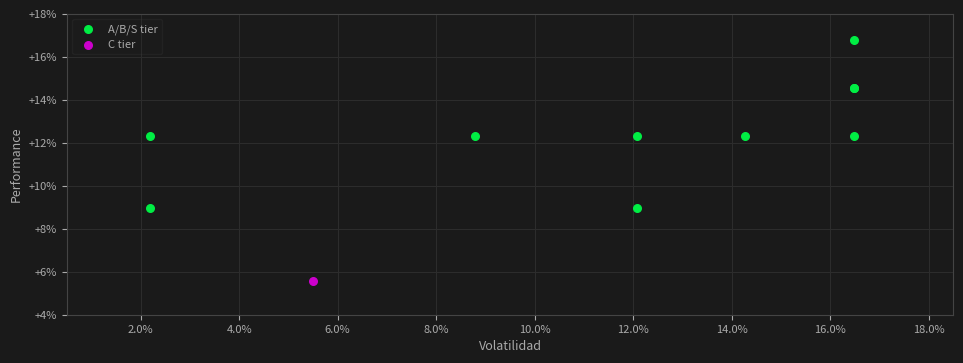

What are all the series names shown in the legend?

A/B/S tier, C tier